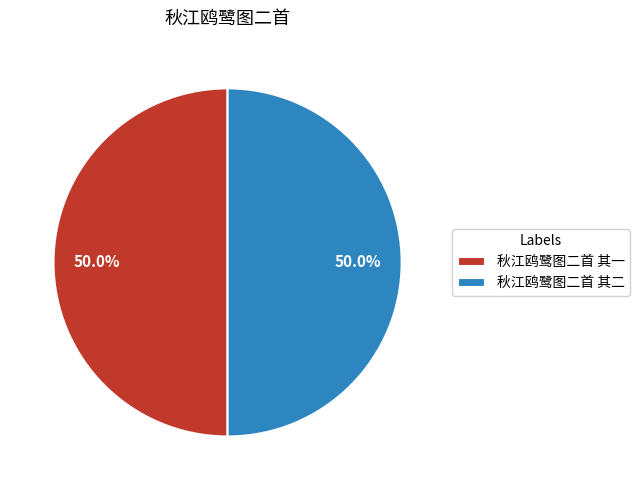

What is the total percentage of 秋江鸥鹭图二首 其一 and 秋江鸥鹭图二首 其二?

100.0%